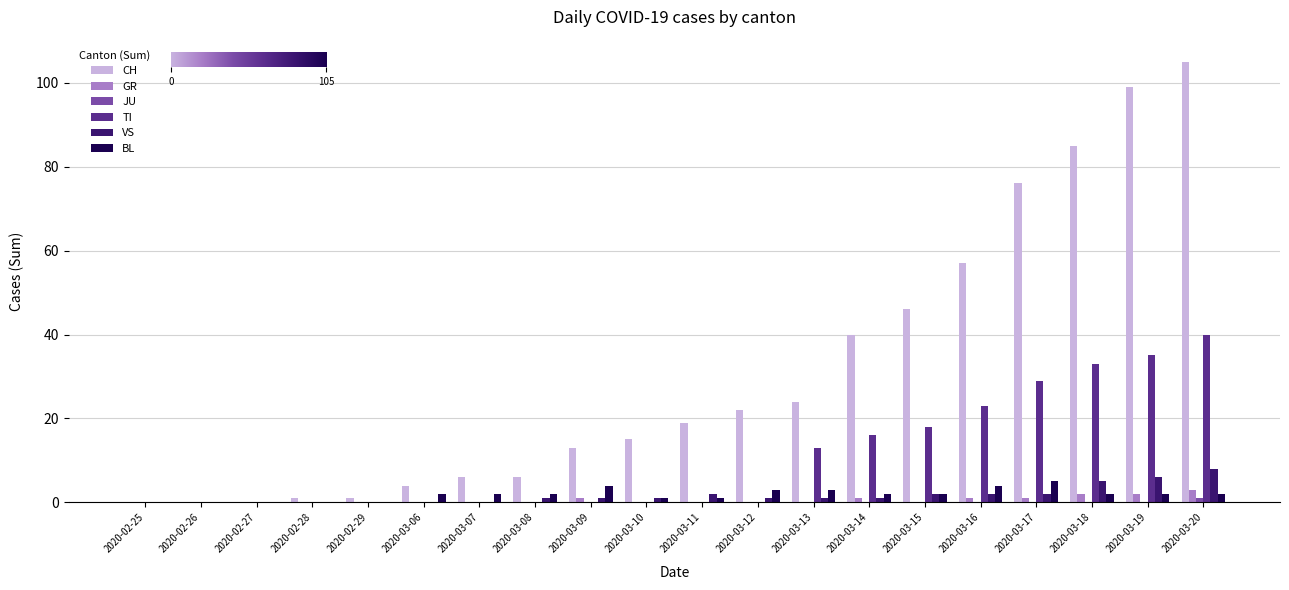

How many series are shown in this chart?

6